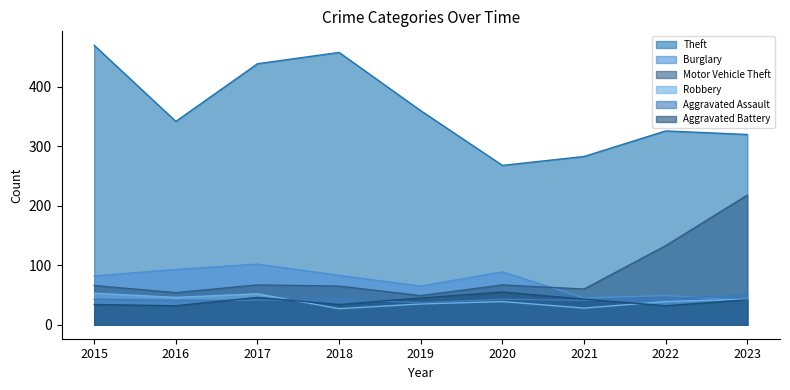

Is the value of Aggravated Battery at 2016 greater than the value of Aggravated Assault at 2020?

No